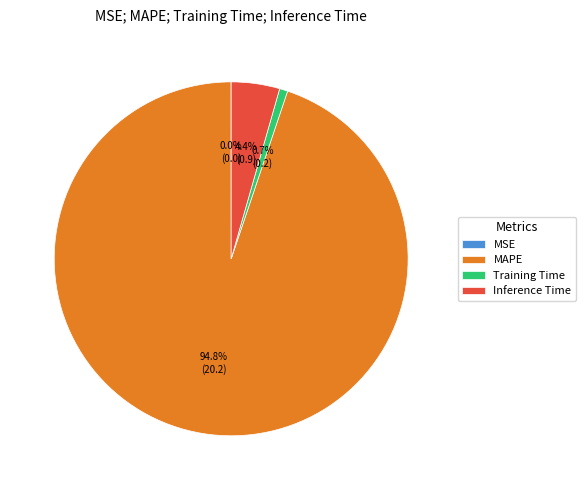

Between Training Time and Inference Time, which is larger?

Inference Time